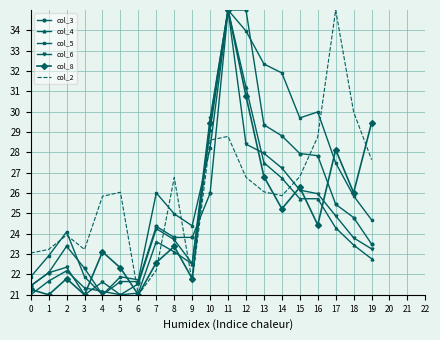

Is the value of col_2 at 10 greater than the value of col_3 at 5?

Yes